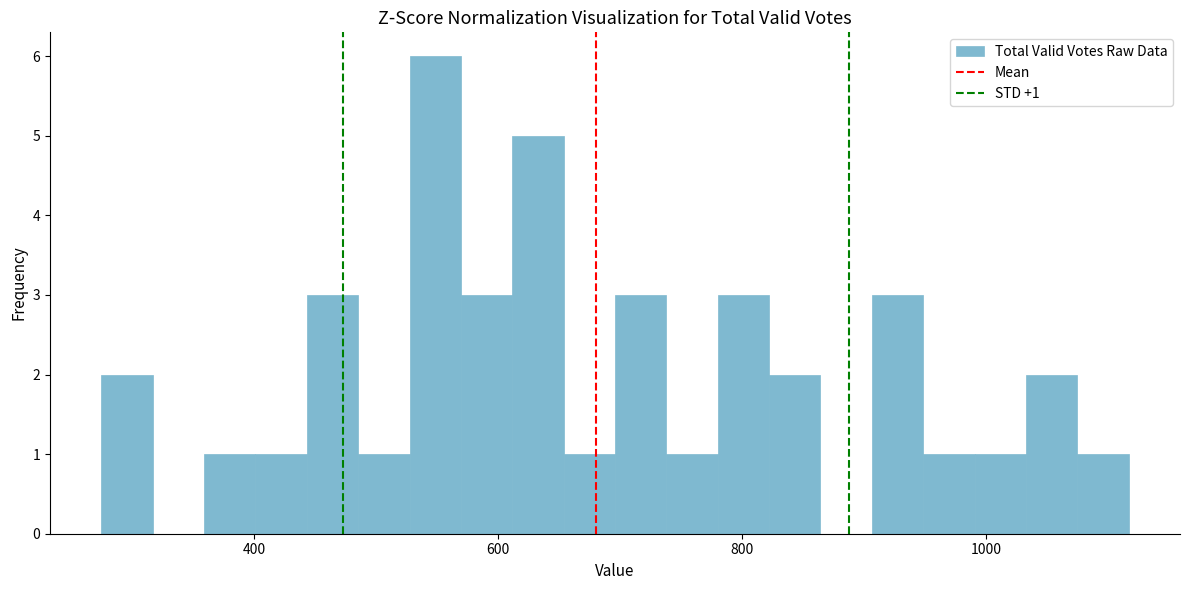

Read against the x-axis, roughly where is the centre of the tallest bar?

540